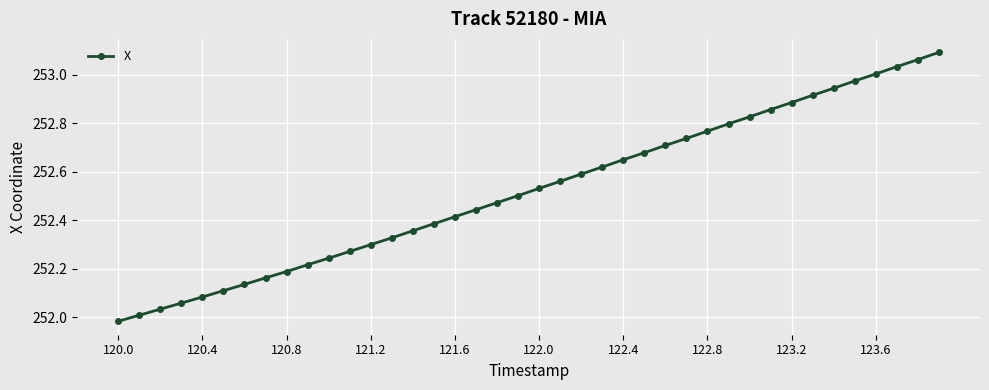

True or false: there are more than 0 points higher than both neighbors.

False